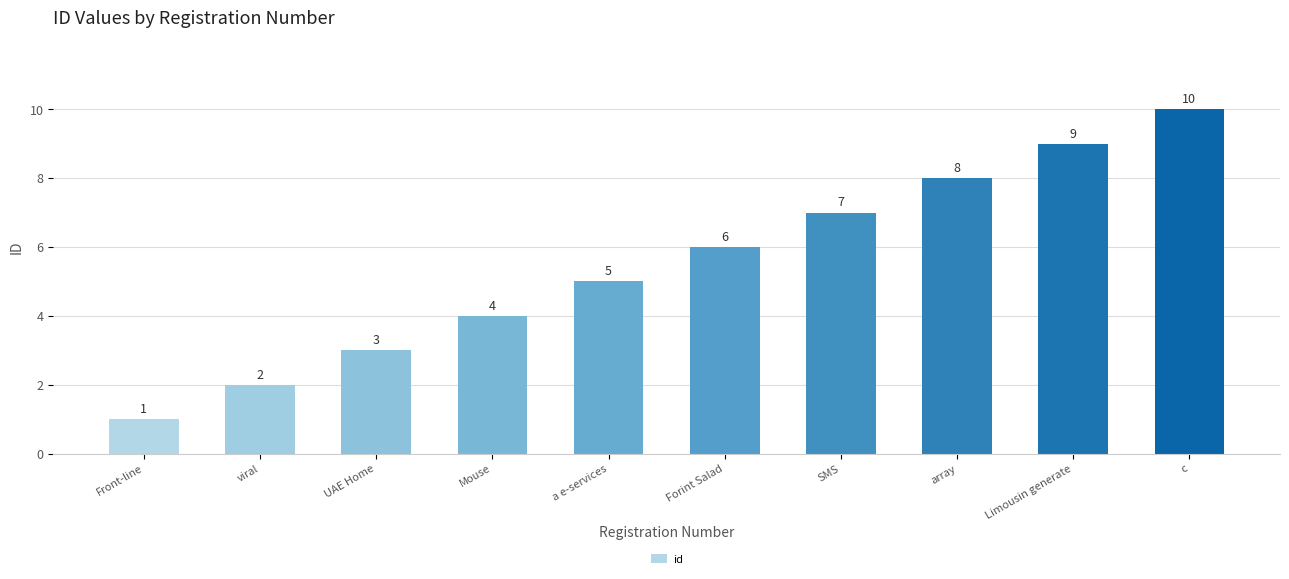

What is the ratio of the value at Mouse to the value at a e-services?

0.8